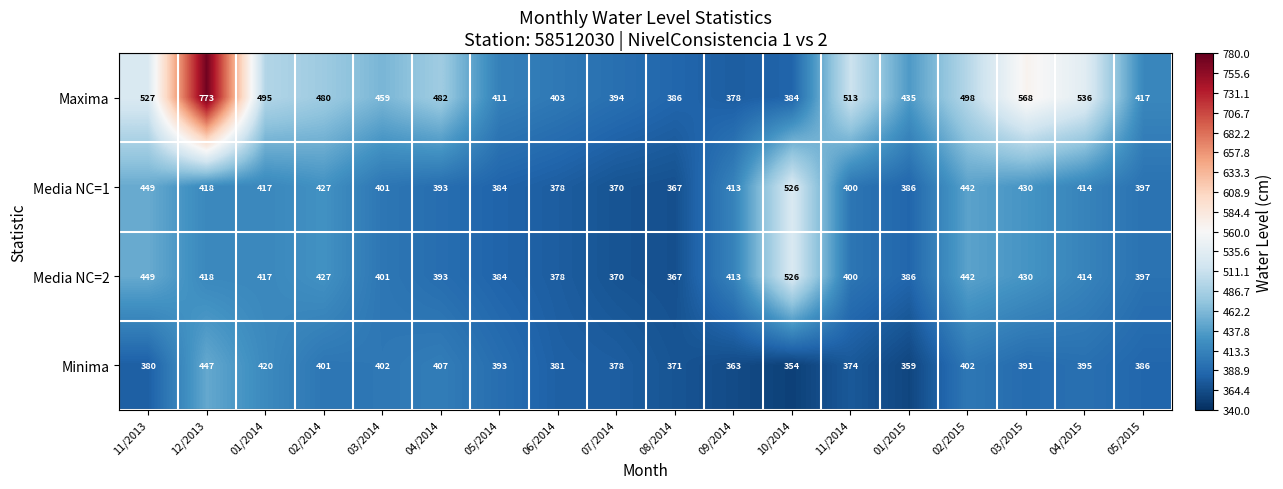

At which category is the sum across all series the highest?

12/2013